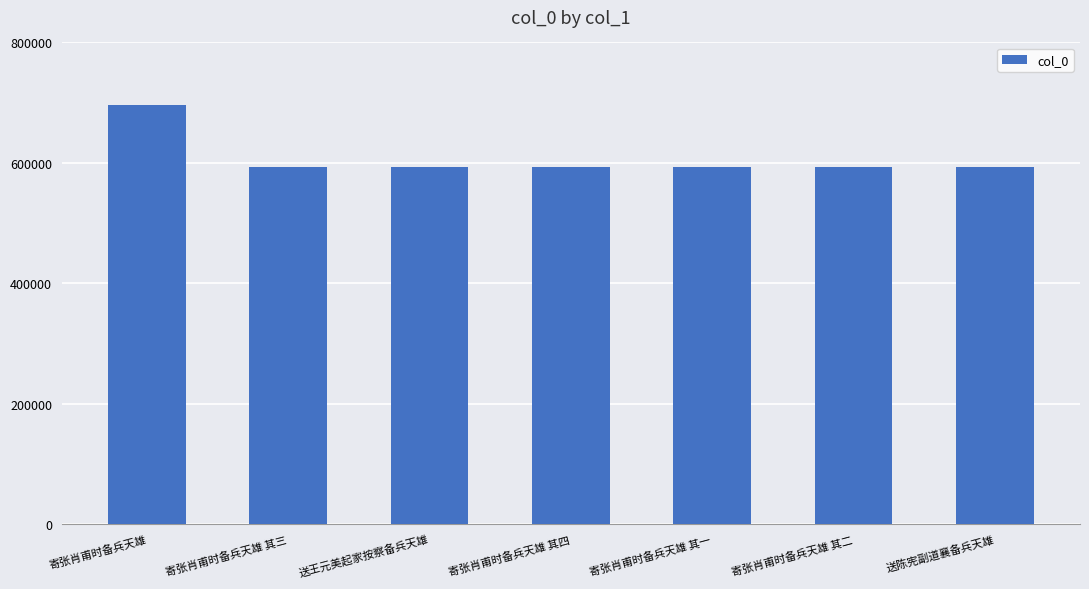

At which label does the data first exceed 592433?

寄张肖甫时备兵天雄